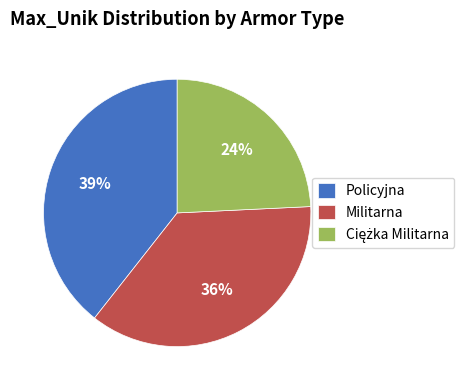

To the nearest percent, what percentage of the pie is Policyjna?

39%